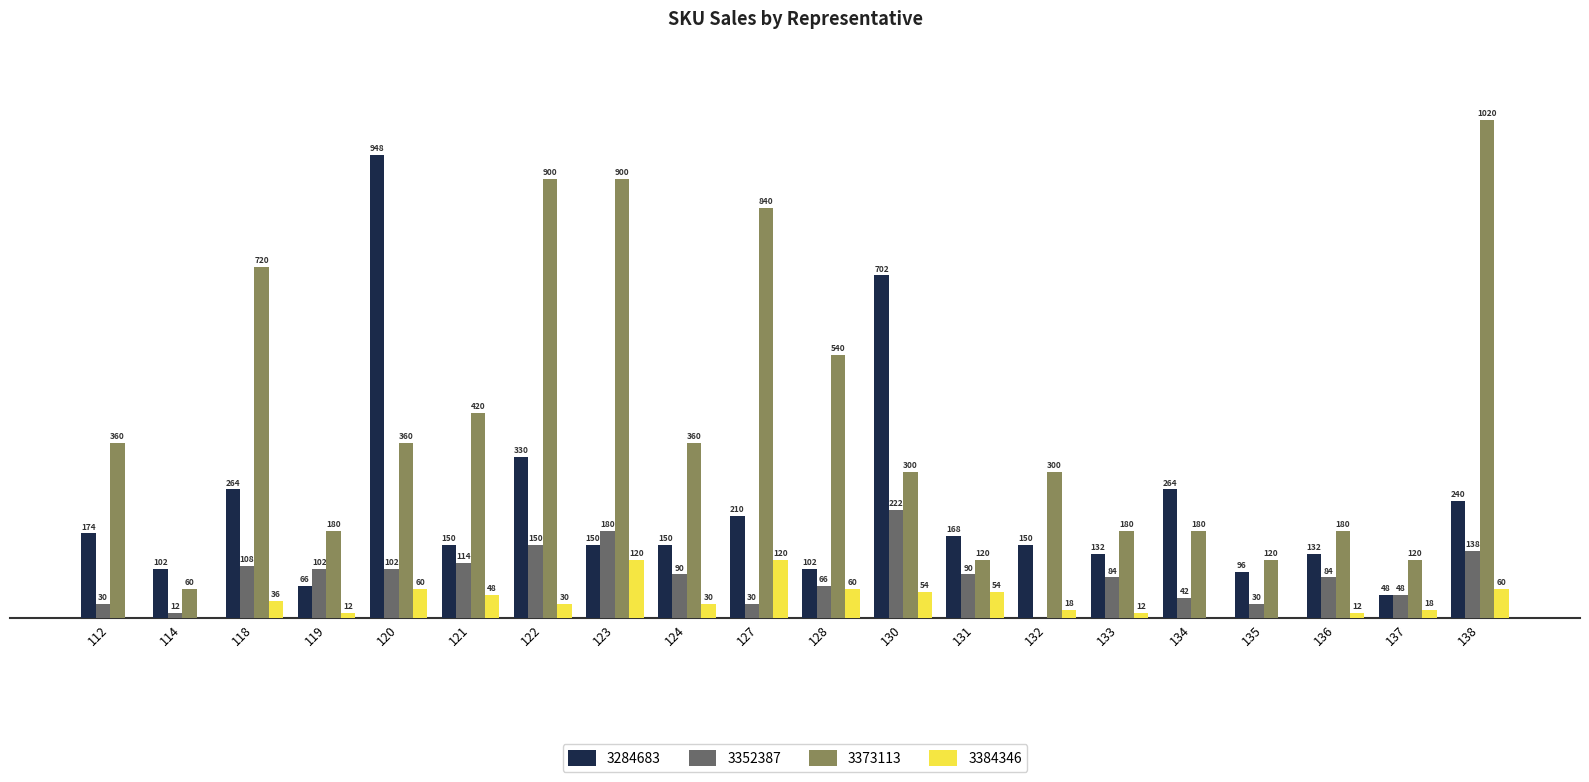

Does the chart contain stacked bars?

No